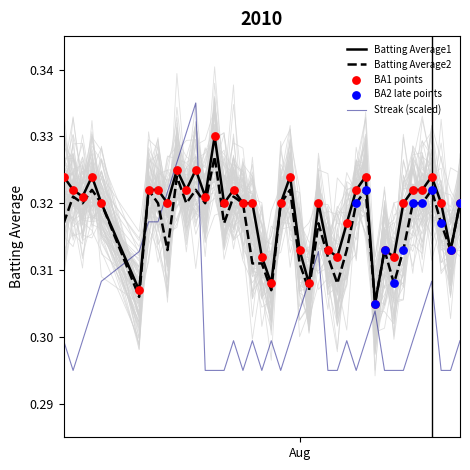

Is the value of Batting Average2 at 34 greater than the value of Batting Average1 at 32?

Yes